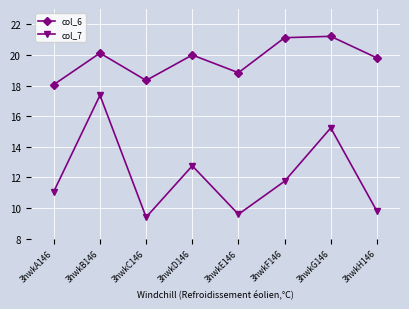

What is the smallest value displayed?

9.4